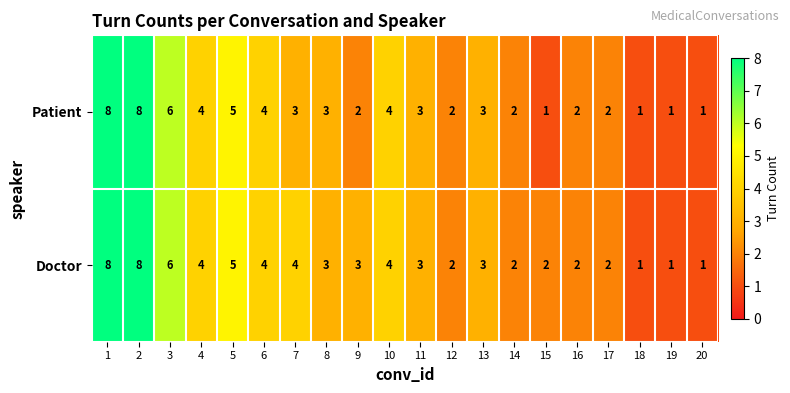

What is the highest value of the Doctor series?

8